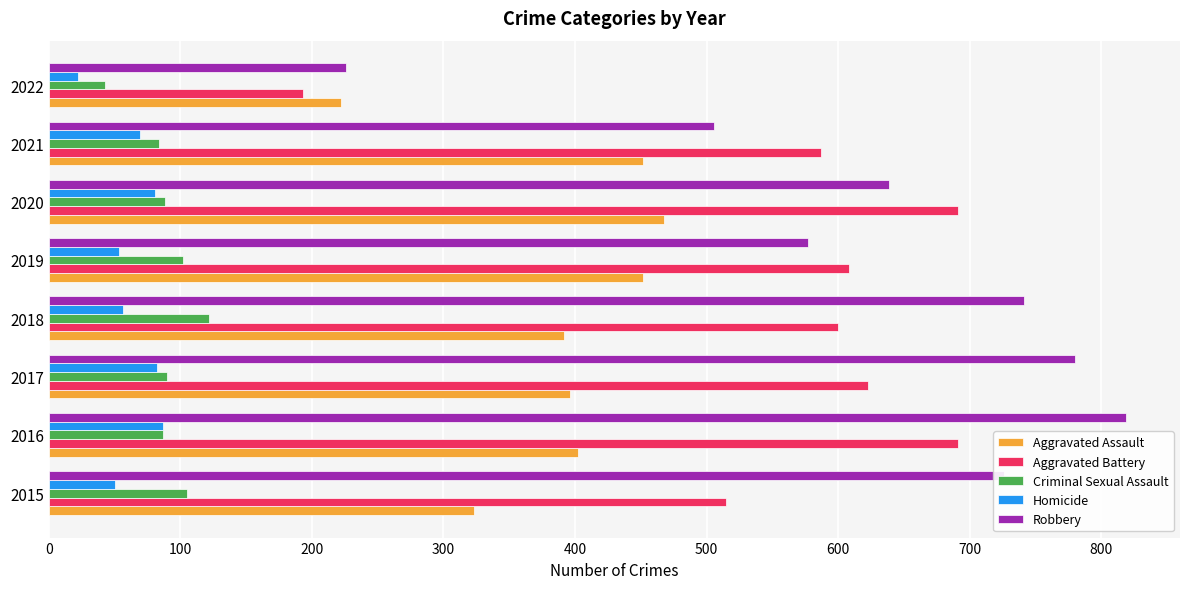

What is the spread (max minus min) of values at 2020?

610